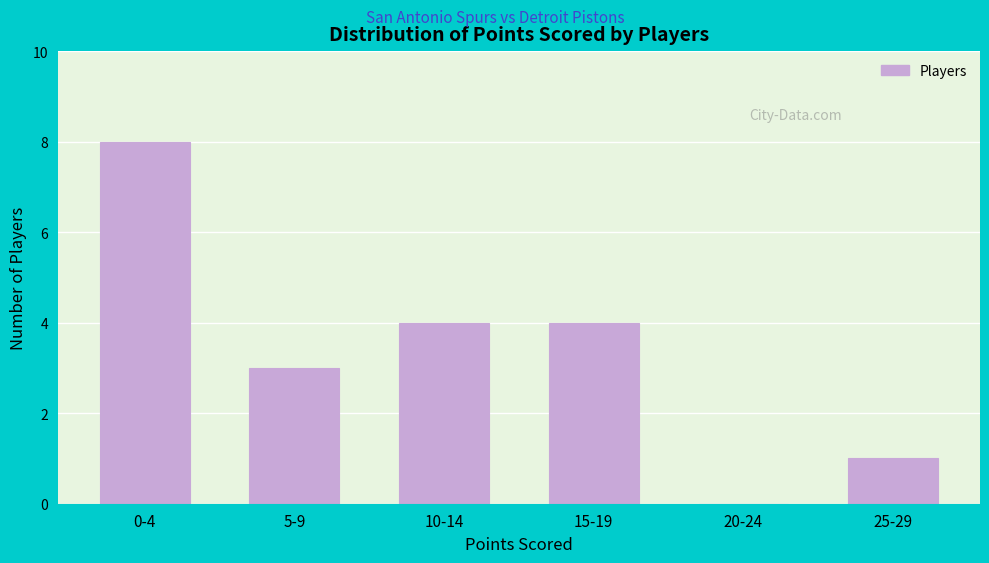

Reading left to right, transcribe all the data shown in this chart.

0-4=8	5-9=3	10-14=4	15-19=4	20-24=0	25-29=1